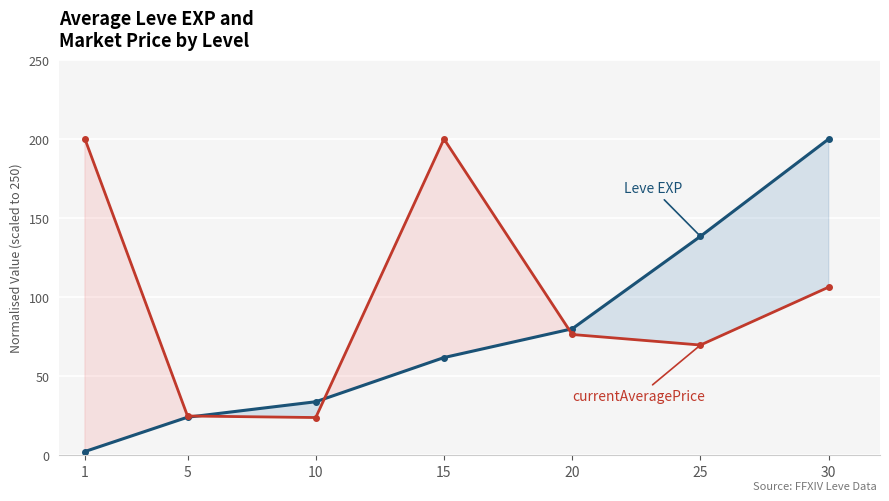

What is the difference between the maximum and minimum values in the Leve EXP series?

197.6